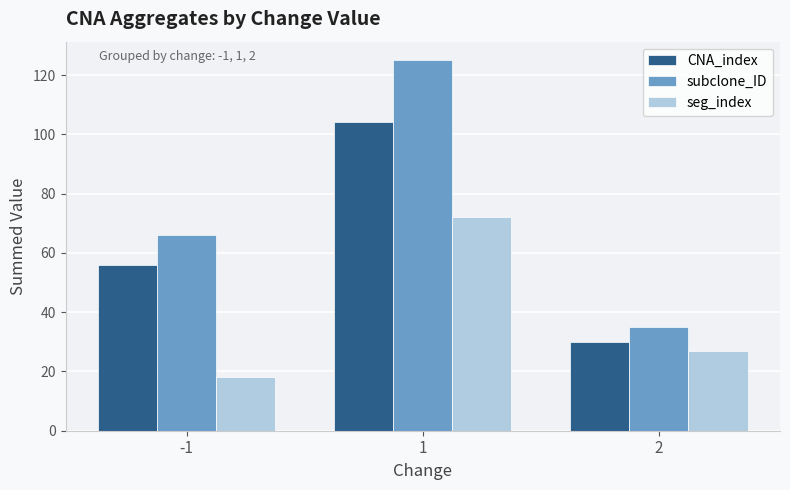

Between -1 and 1, which series saw the biggest shift?

subclone_ID